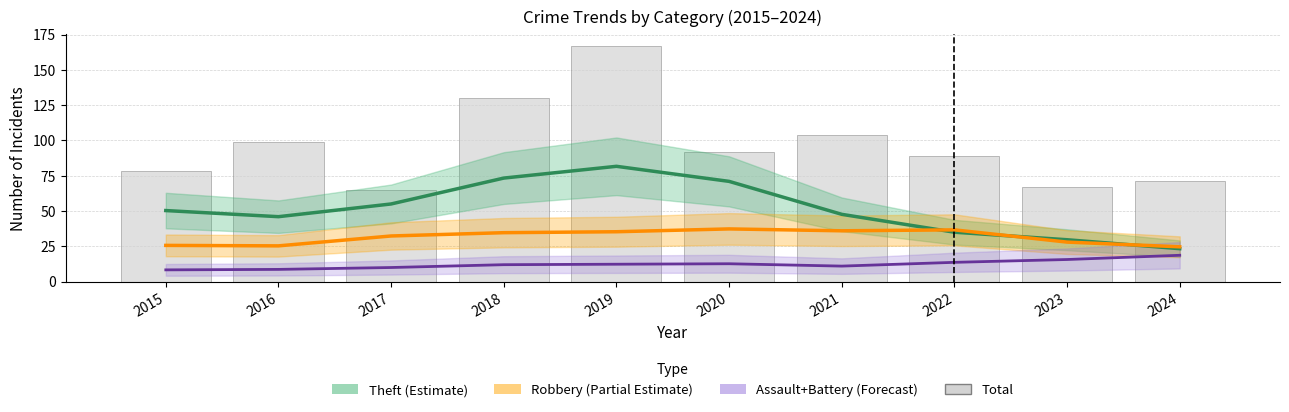

Are the bars horizontal?

No